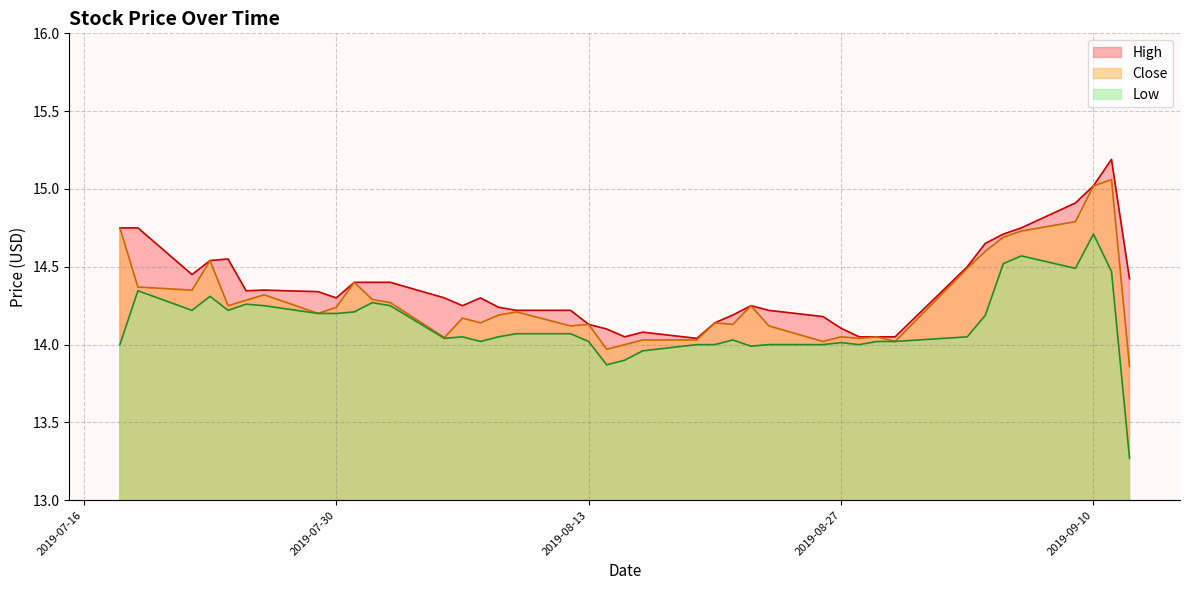

At how many categories does at least one series exceed 14?

40